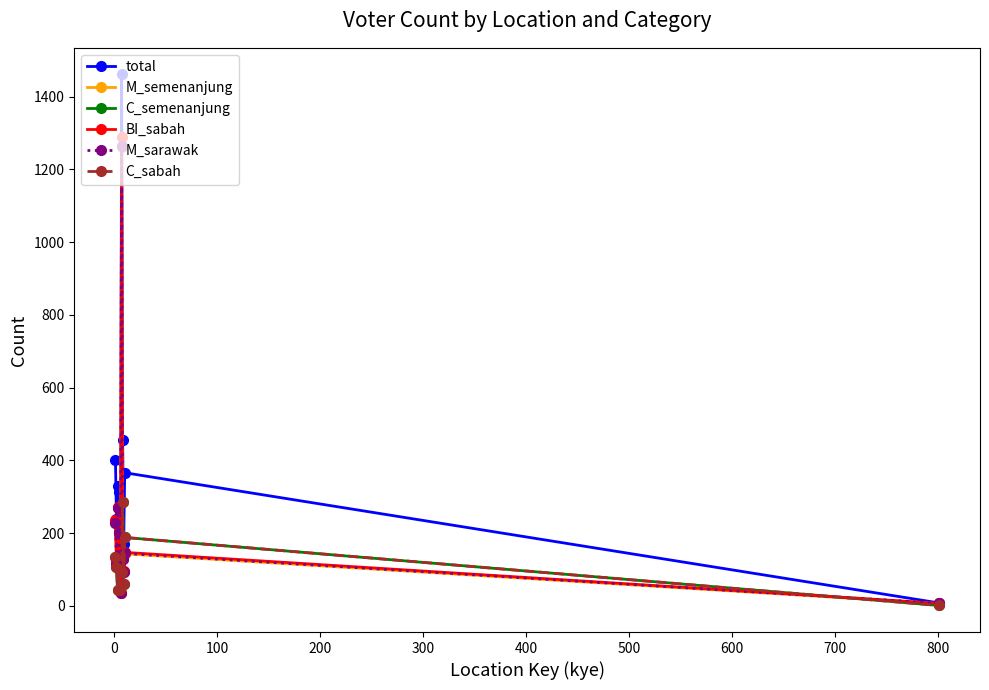

What is the maximum value for total?

1461